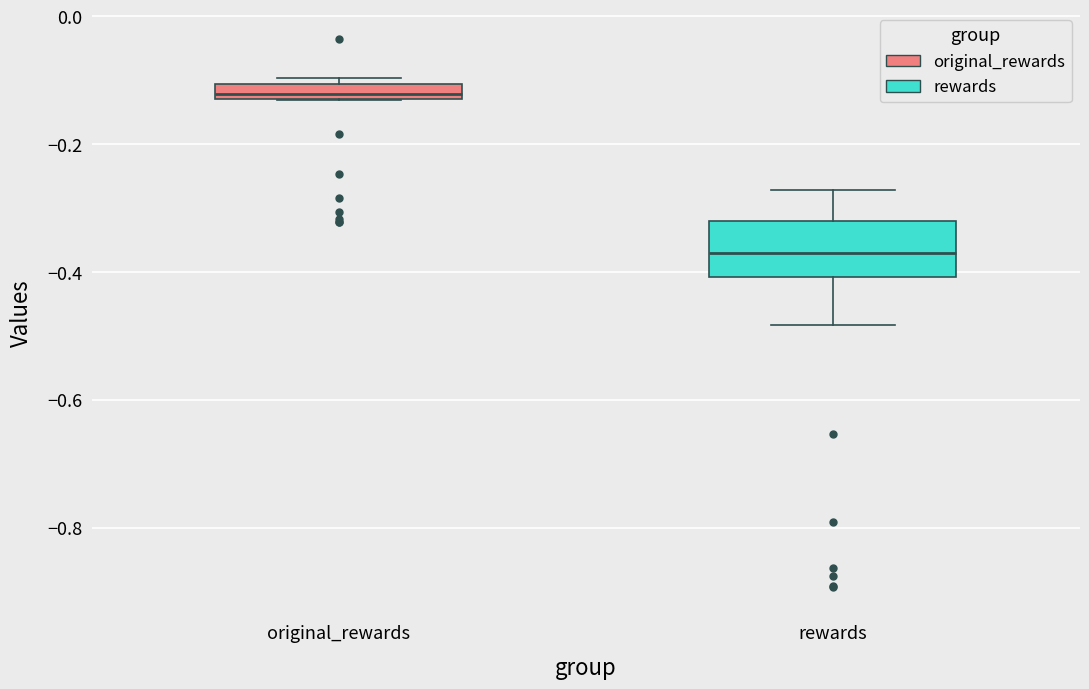

Comparing the boxes themselves (not the whiskers), which one is the tallest?

rewards